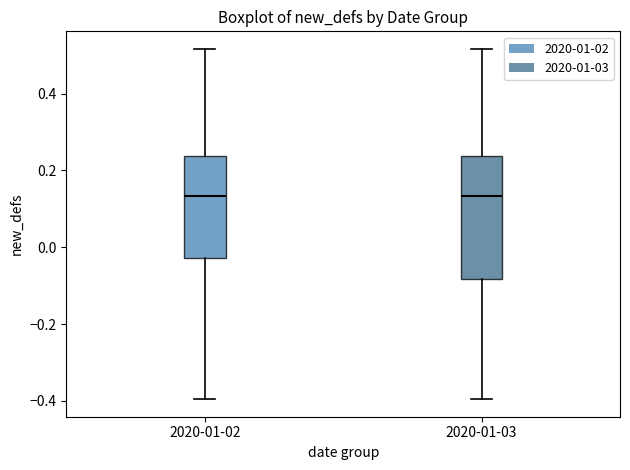

Where does the median line of the box for 2020-01-02 sit on the y-axis? The values are not printed on the chart, so give them approximately, as read against the axis.

0.14